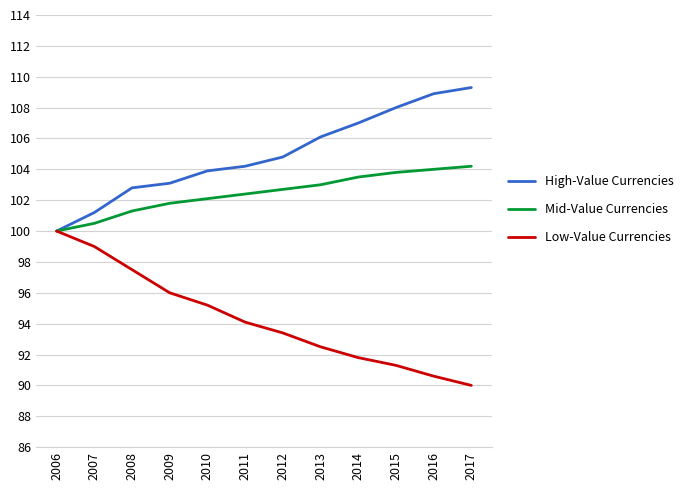

Read the Mid-Value Currencies value at 2010.

102.1